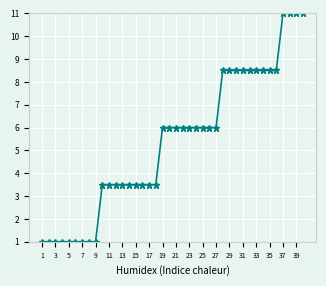

What is the sum of all values?

215.0